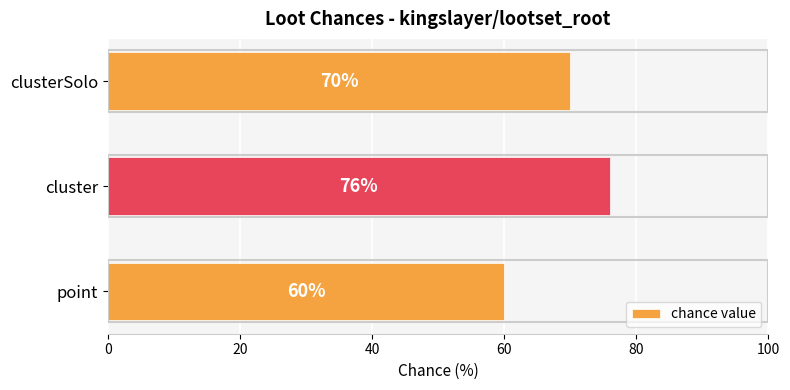

What is the ratio of the value at cluster to the value at point?

1.3